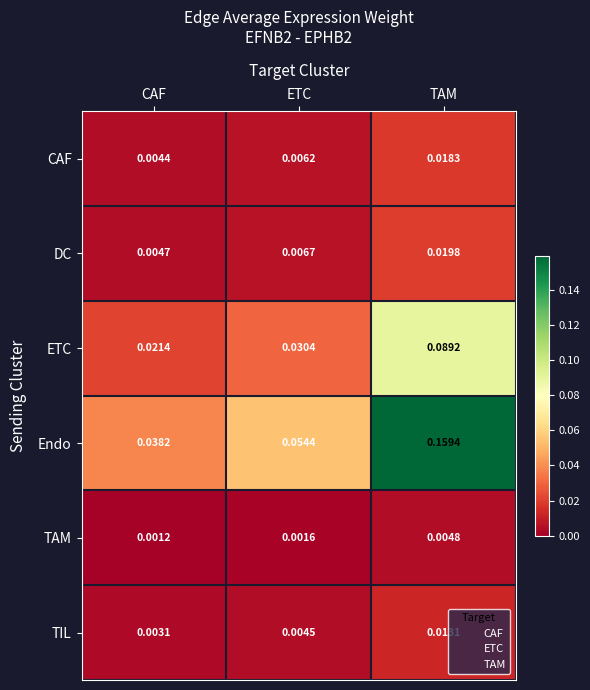

At which label is CAF closest to 0?

CAF